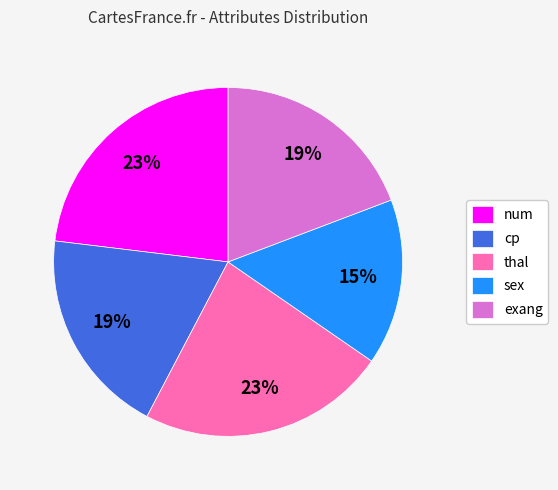

Does num represent more than half of the total?

No